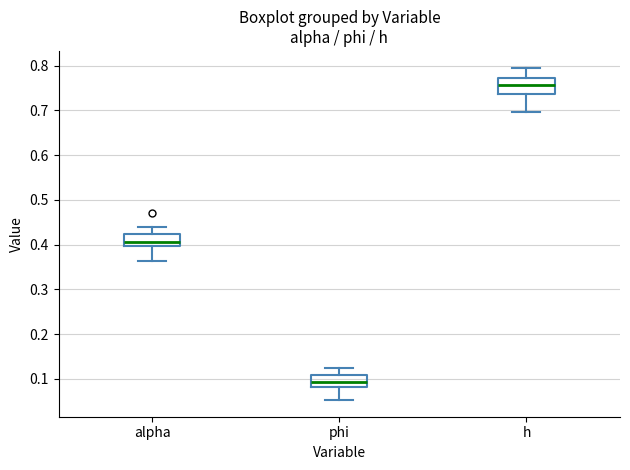

Reading left to right, transcribe this box plot: for each box, give where its median line is, the range the box spans, and where its two whiskers end, as read against the y-axis. The values are not printed on the chart, so give them approximately, as read against the axis.

alpha: median 0.41, box 0.40 to 0.42, whiskers 0.36 to 0.44
phi: median 0.09, box 0.08 to 0.11, whiskers 0.05 to 0.12
h: median 0.76, box 0.74 to 0.77, whiskers 0.70 to 0.80